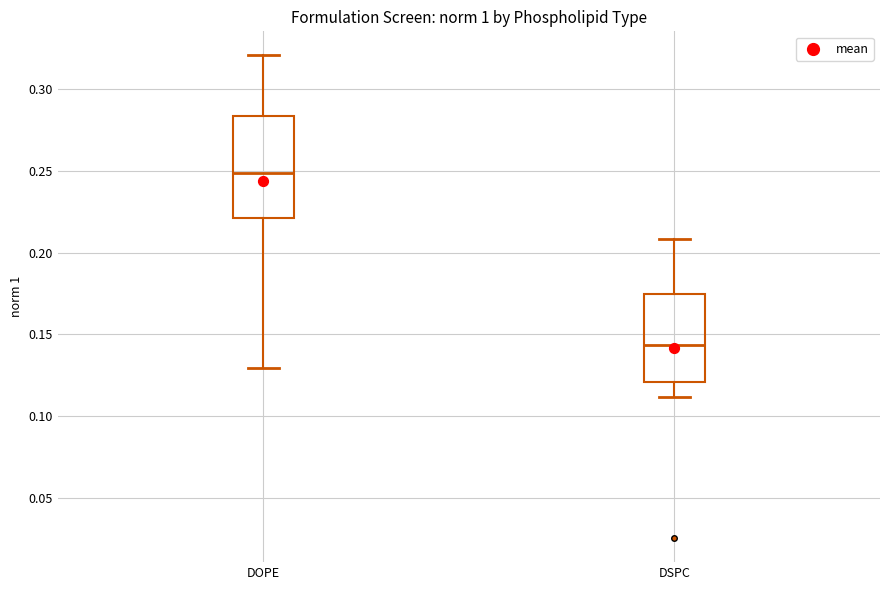

Which box is the tallest, from its lower edge to its upper edge?

DOPE